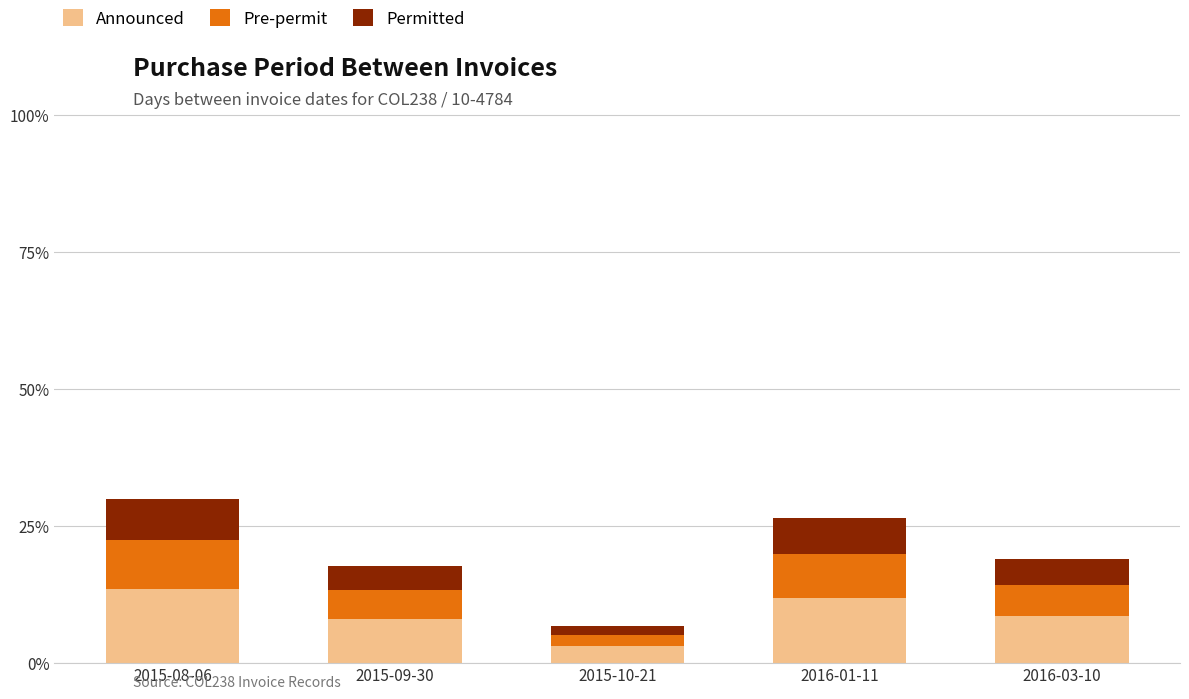

What is the total value across all series at 2016-03-10?

19.0